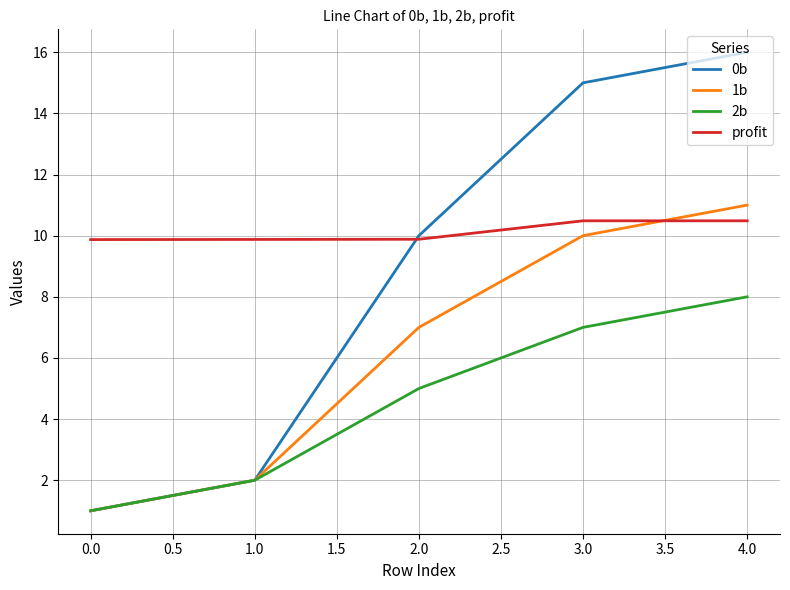

What is the average value of the profit series?

10.1